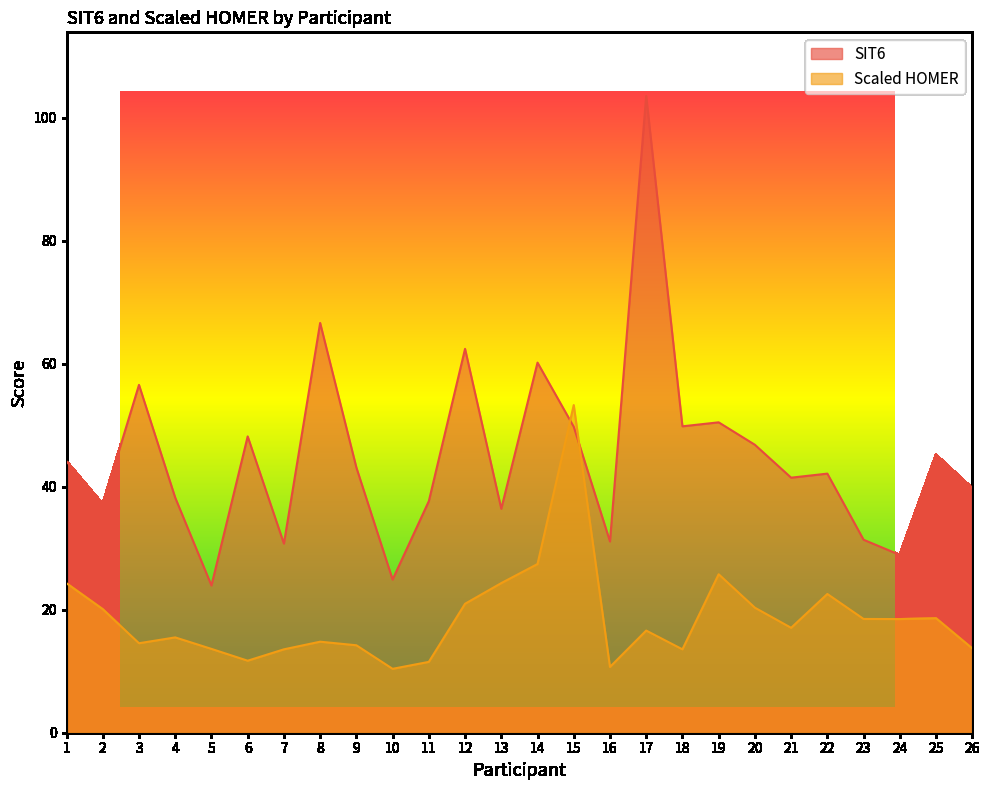

What value does the SIT6 series have at 11?

37.6